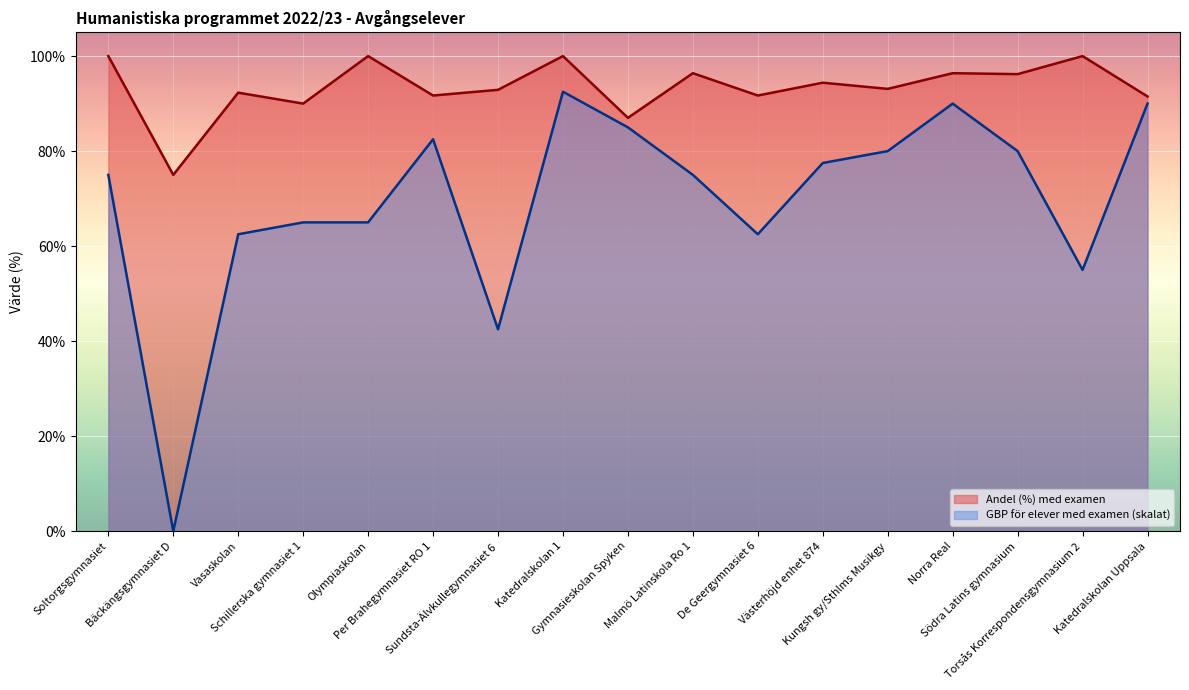

What is the value of the Andel (%) med examen point at the 15th from the left?

96.2